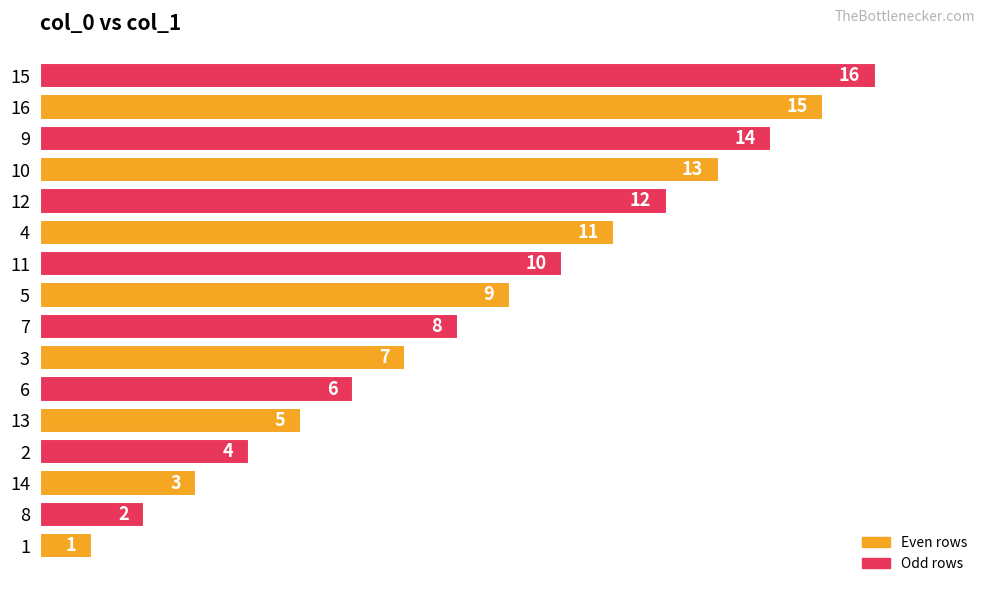

What is the difference between the second highest and second lowest values?

13